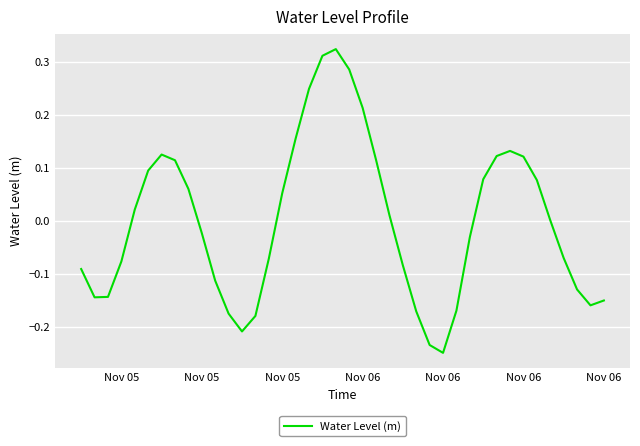

Count the number of categories in the chart.

40